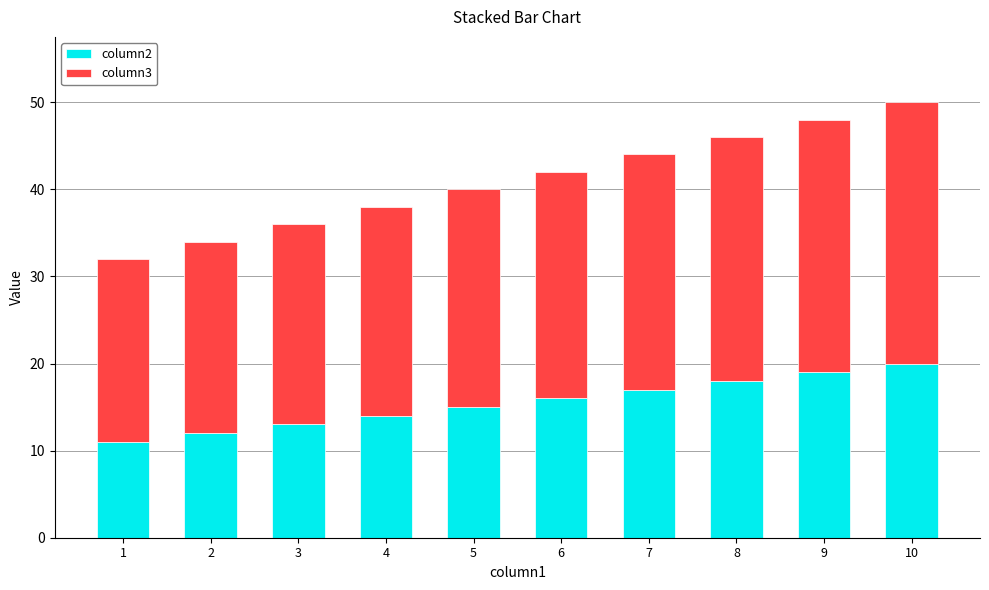

Does the chart contain stacked bars?

Yes